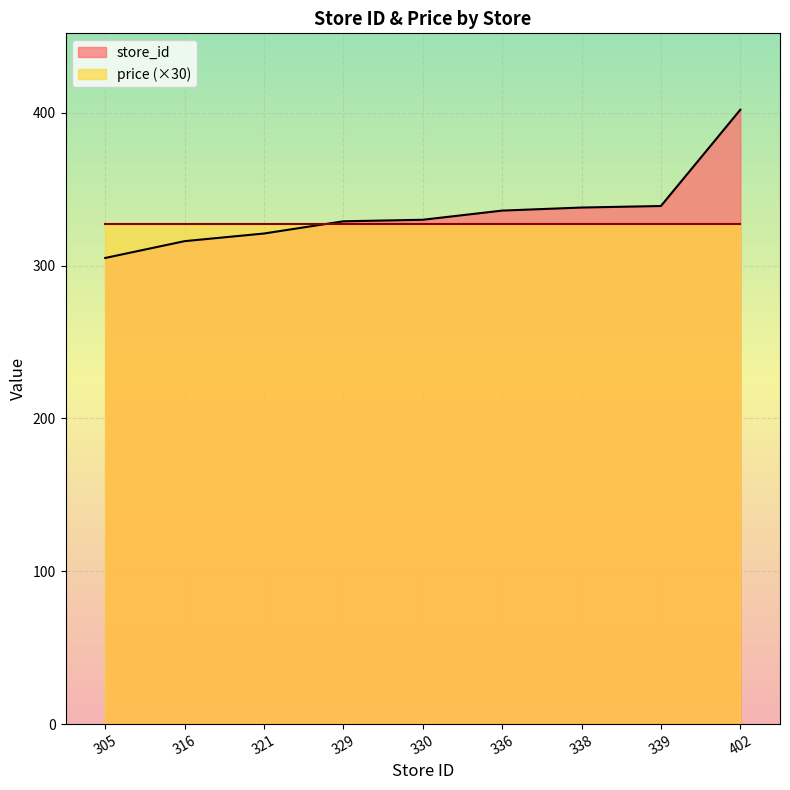

What is the value of the 9th point from the left?

402